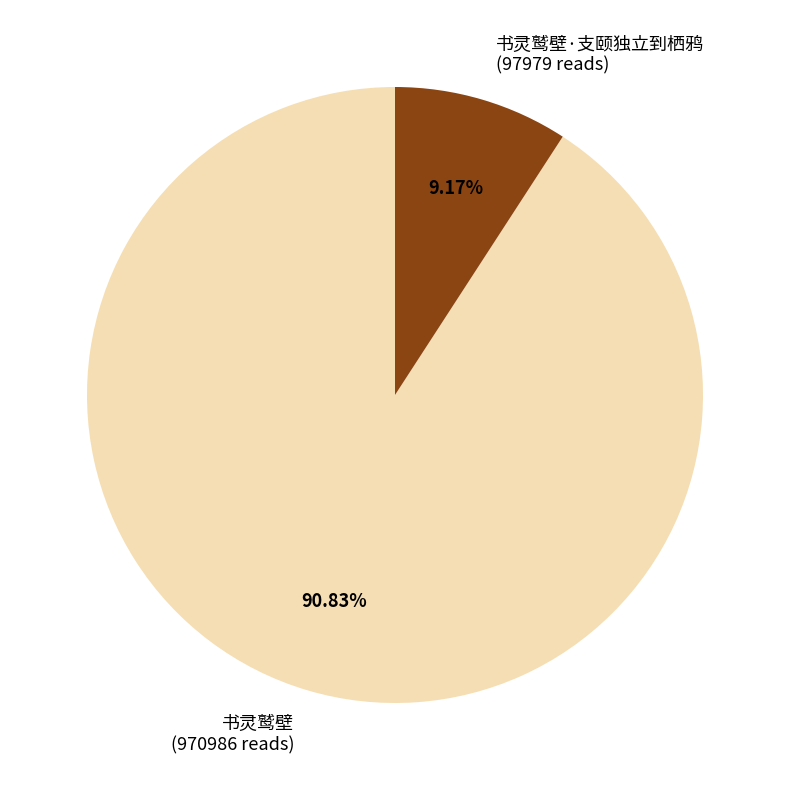

Do 书灵鹫壁·支颐独立到栖鸦 (97979 reads) and 书灵鹫壁 (970986 reads) together represent more than half of the pie?

Yes